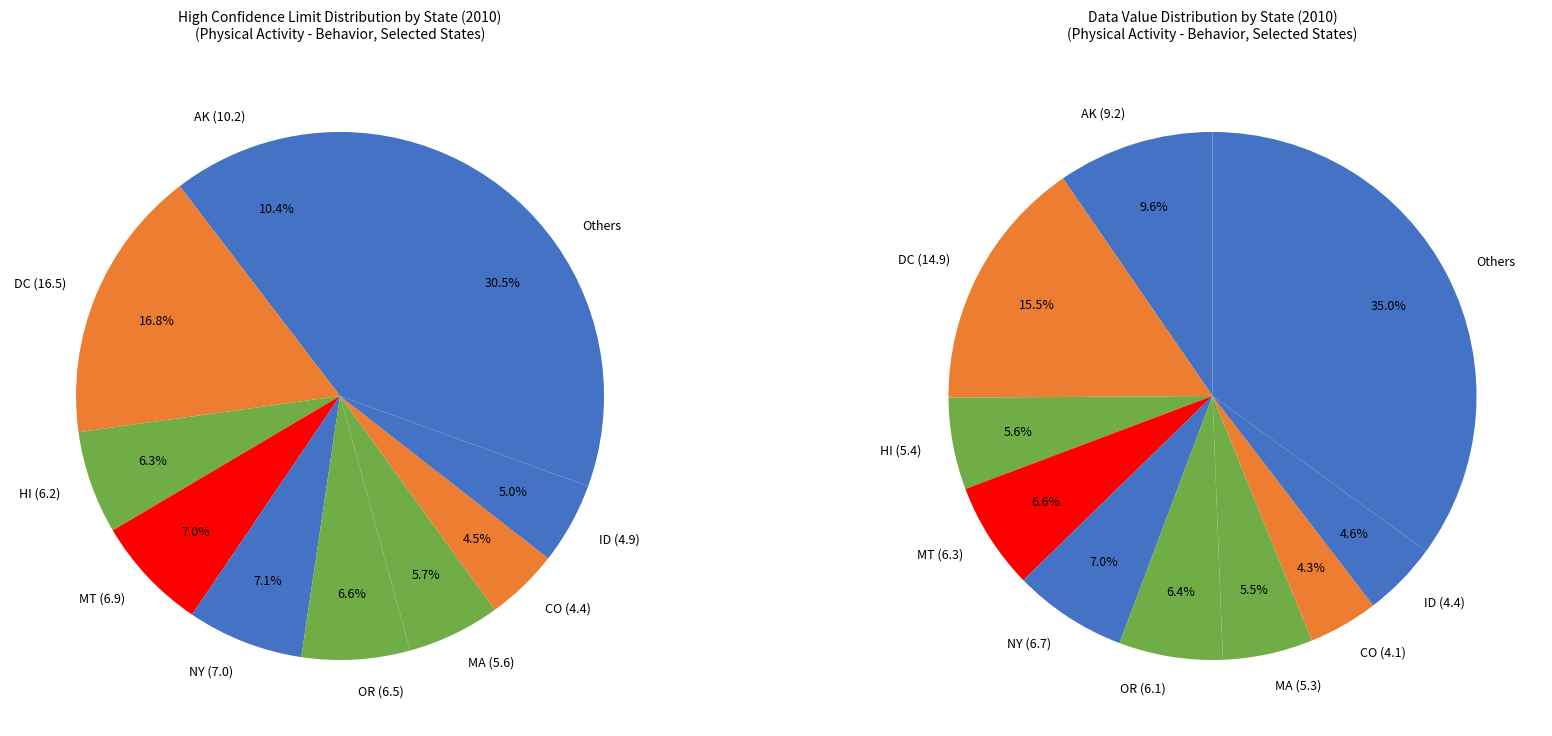

Count the number of slices in the pie.

10